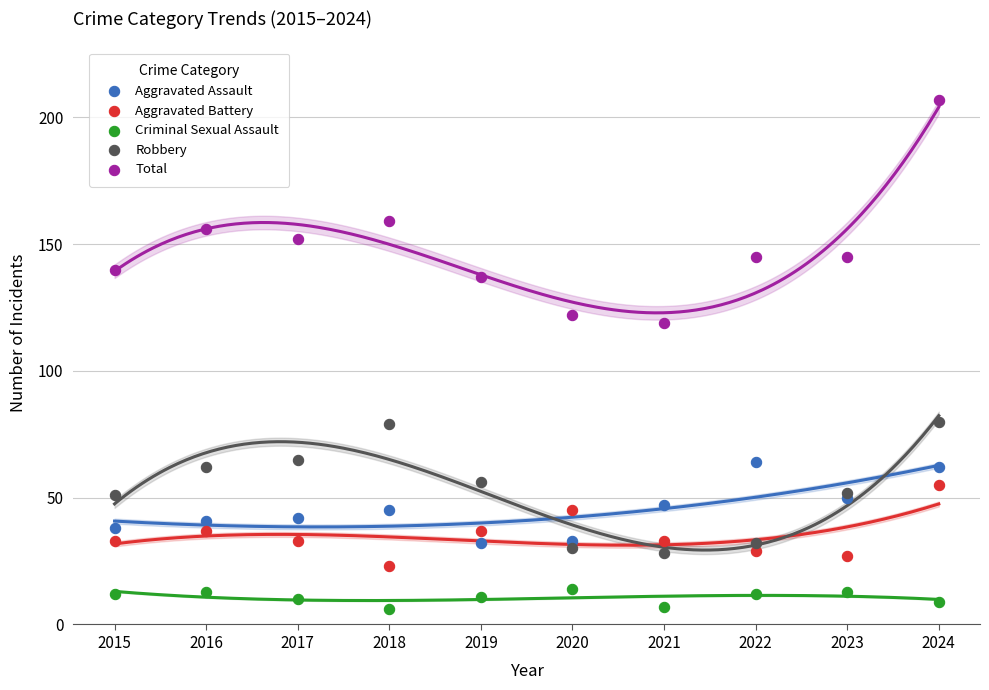

Which series reaches the maximum Y coordinate?

Total